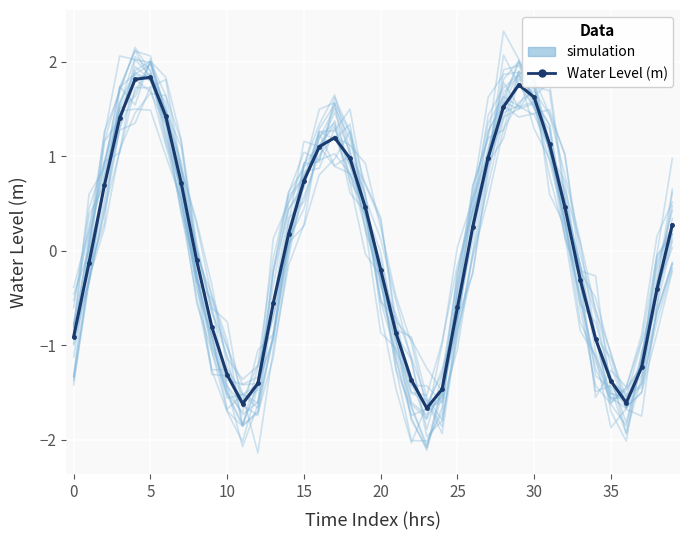

Rank the series at 34 from lowest to highest value.

Water Level (m), simulation